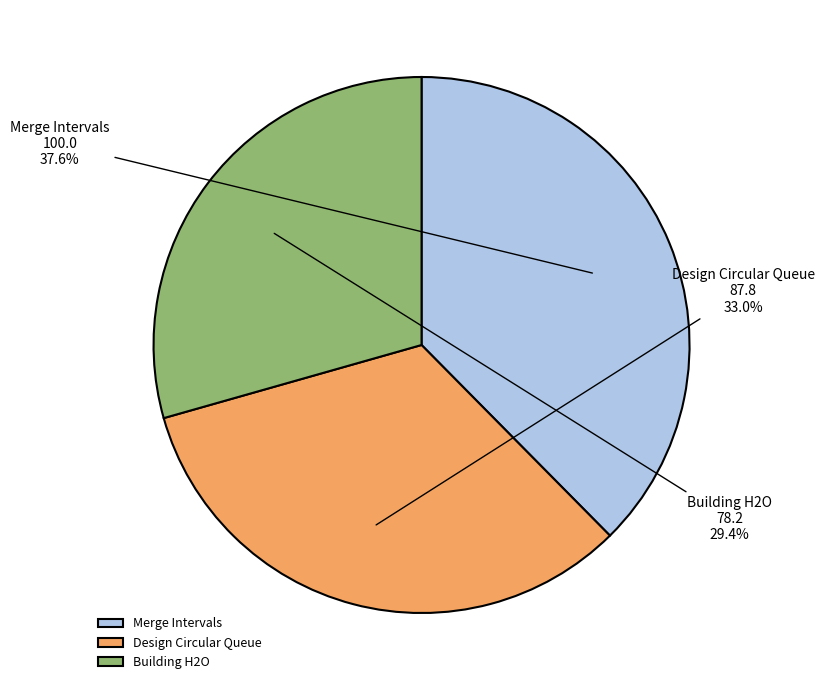

How many segments does this pie chart have?

3